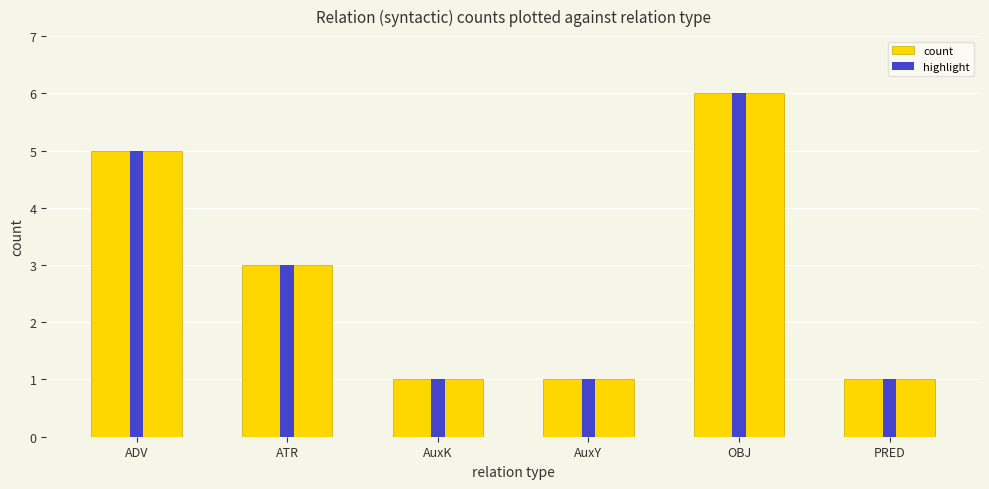

Reading left to right, transcribe all the data shown in this chart.

5	3	1	1	6	1